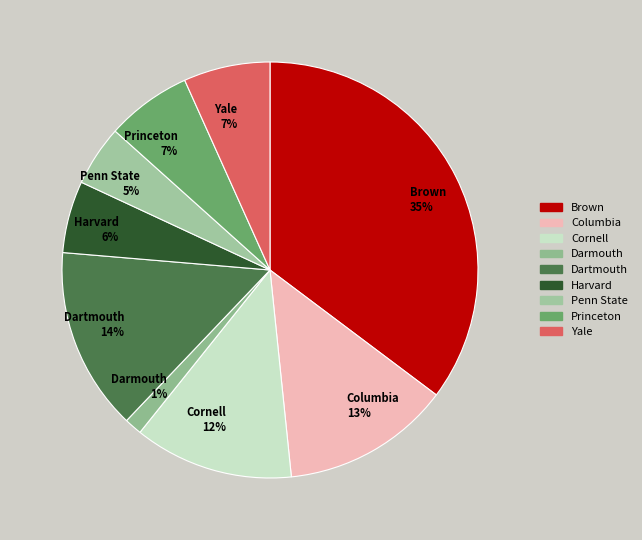

To the nearest percent, what percentage of the pie is Cornell?

12%